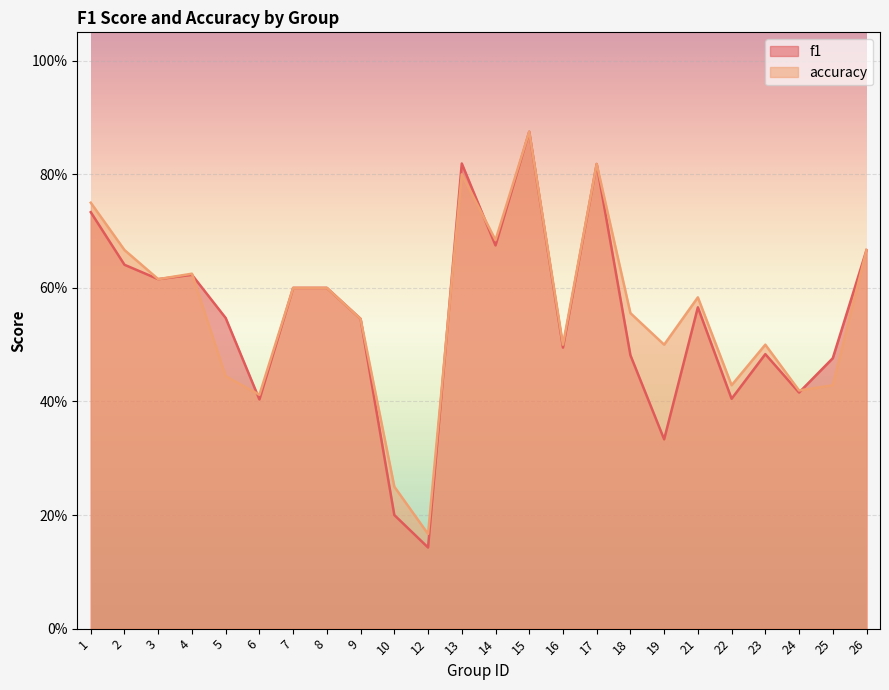

How many series are shown in this chart?

2